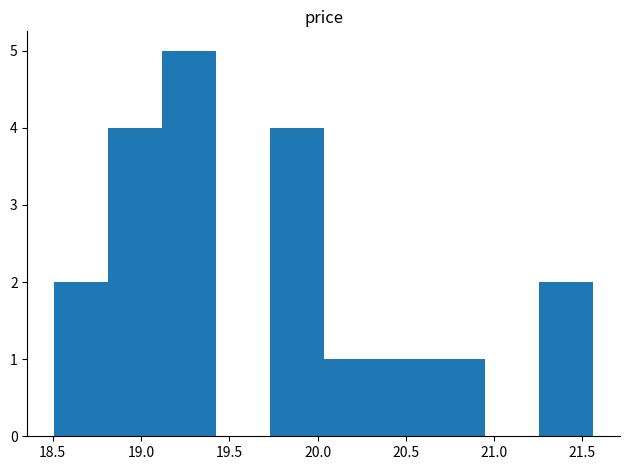

Reading left to right, list every bar in this chart as the range it spans on the x-axis followed by its height. Neither the bar edges nor the heights are printed on the chart, so give them approximately, as read against the axes.

18.510 to 18.815: 2
18.815 to 19.120: 4
19.120 to 19.425: 5
19.425 to 19.730: 0
19.730 to 20.035: 4
20.035 to 20.340: 1
20.340 to 20.645: 1
20.645 to 20.950: 1
20.950 to 21.255: 0
21.255 to 21.560: 2